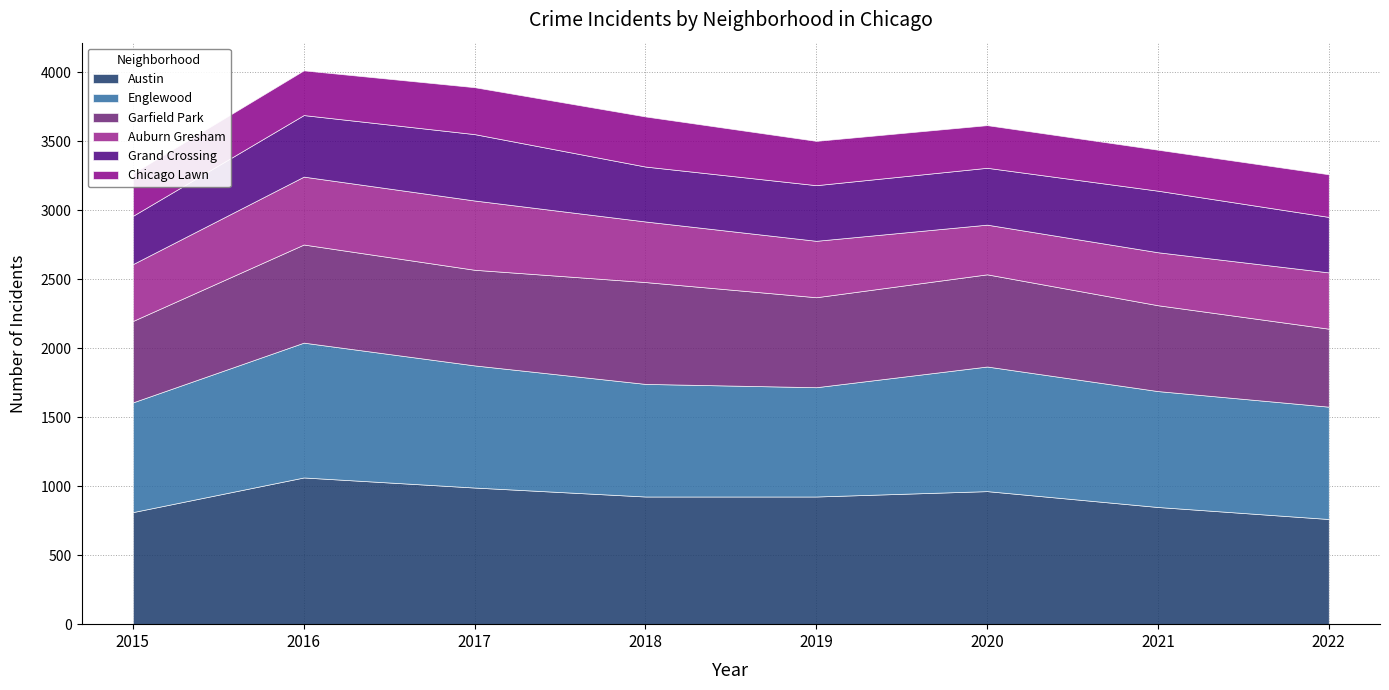

In Grand Crossing, how many points are lower than both neighbors (excluding endpoints)?

1